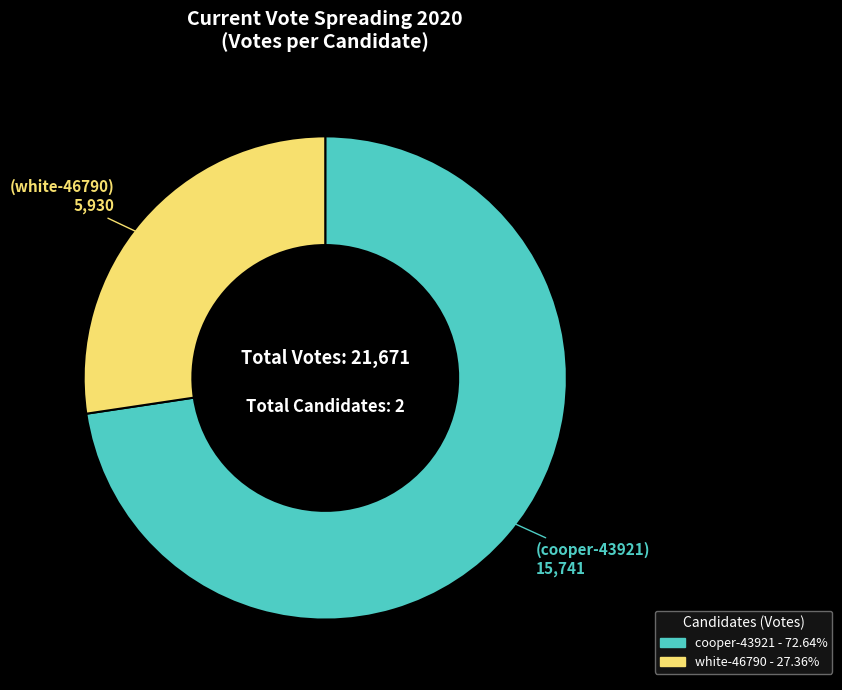

How many segments does this pie chart have?

2